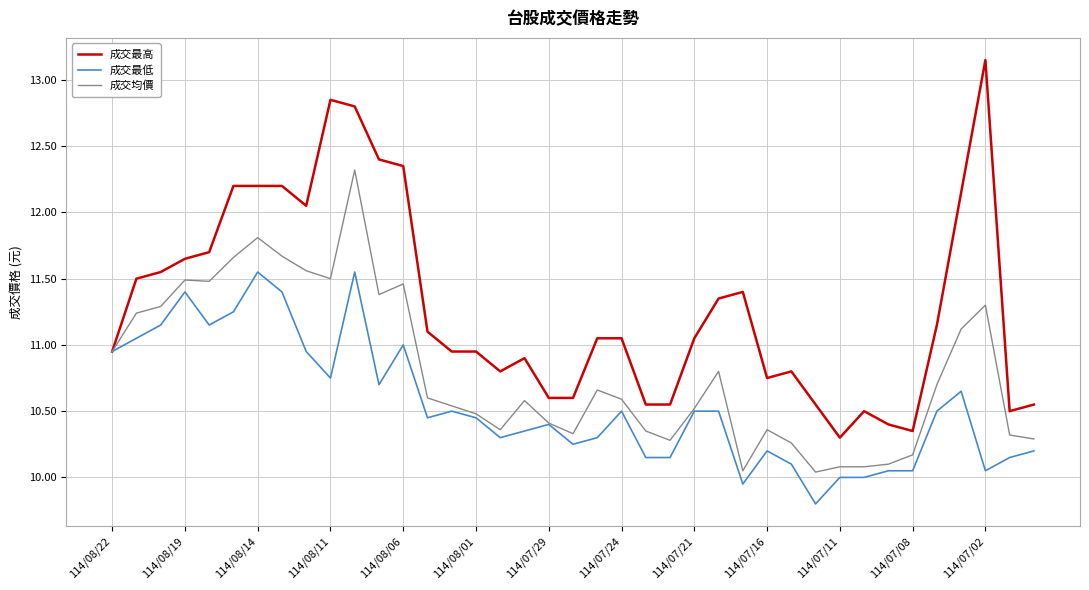

What is the minimum value for 成交最低?

9.8